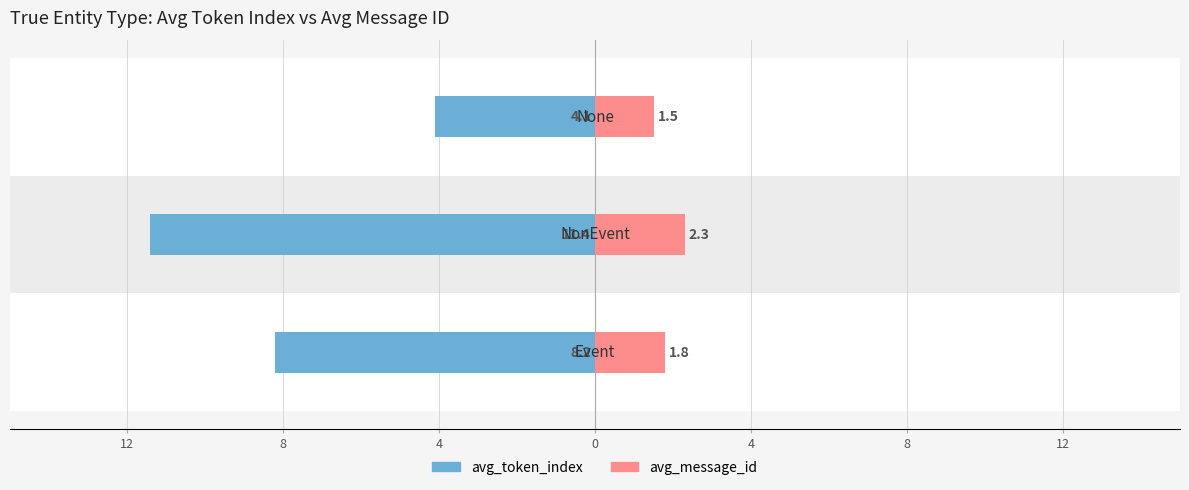

What is the sum of all avg_token_index values?

-23.7